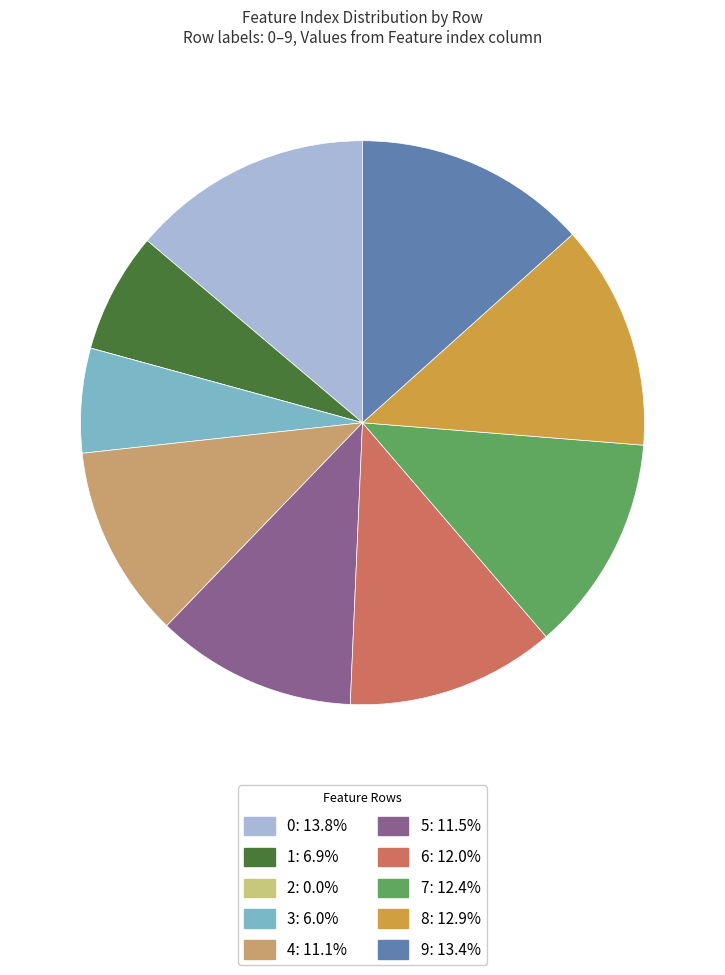

Does any single category account for the majority?

No